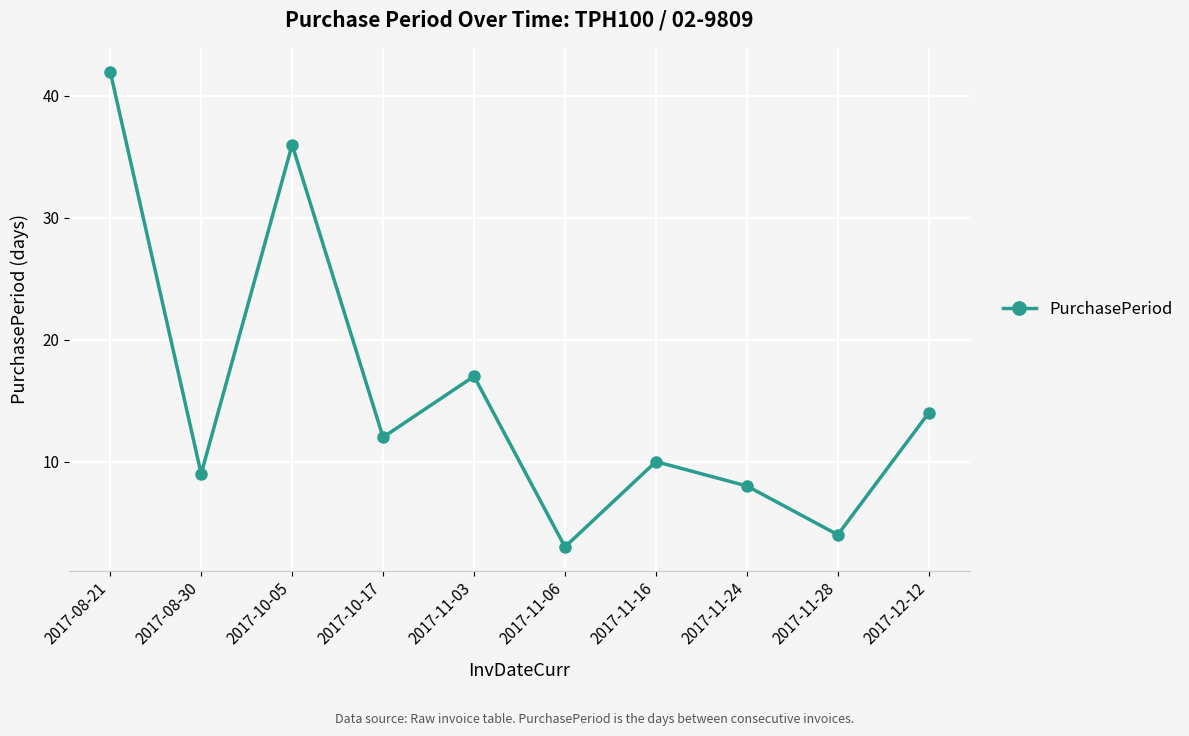

Reading left to right, list all the values displayed in this chart.

42	9	36	12	17	3	10	8	4	14